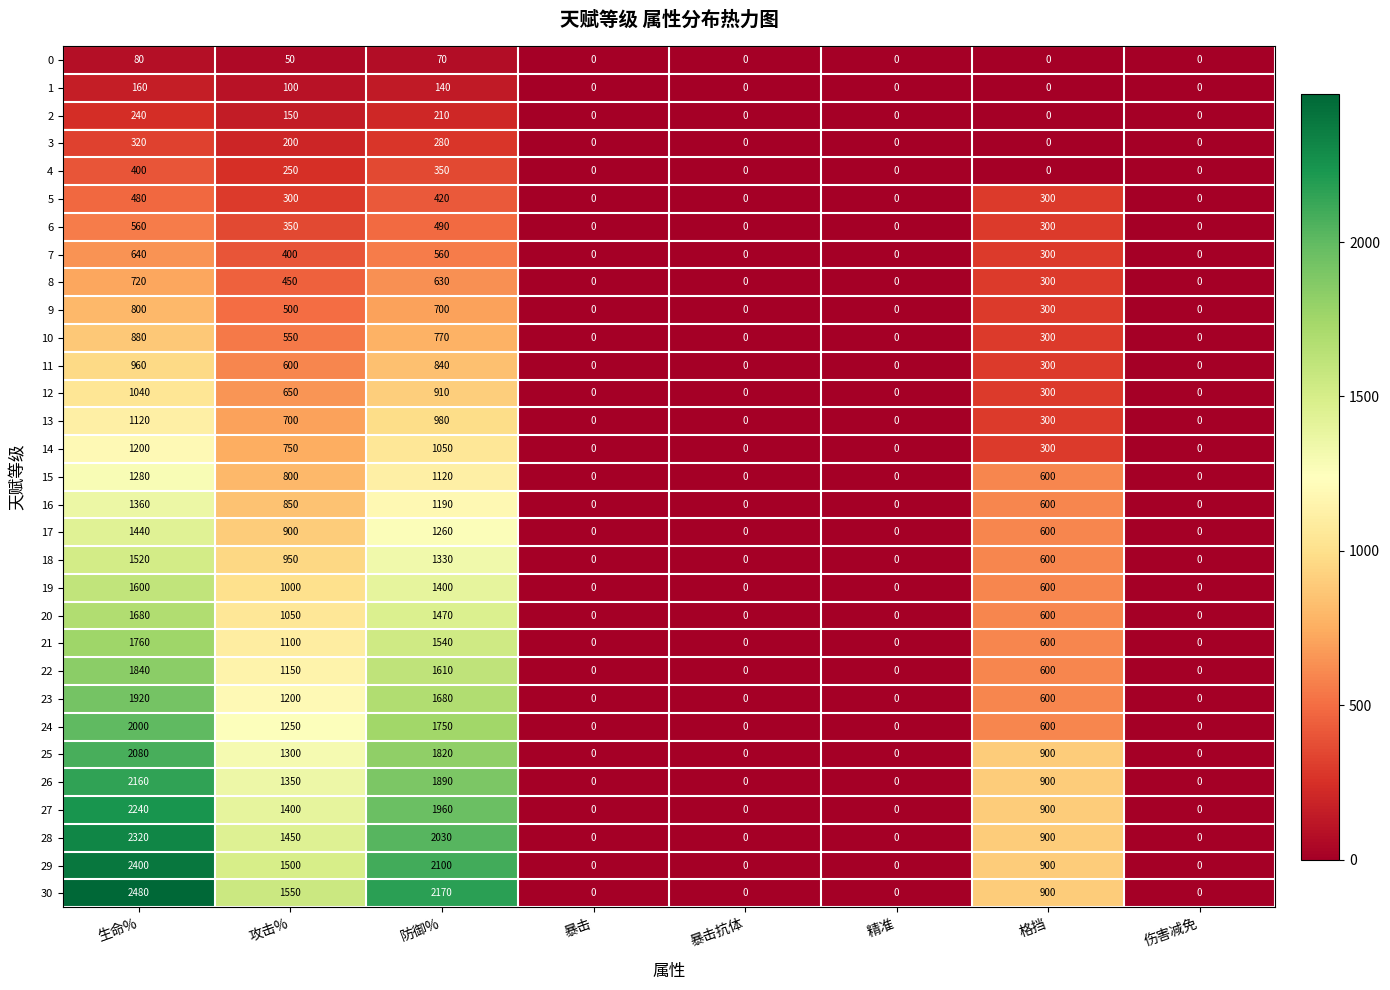

What value does the 26 series have at 生命%?

2160